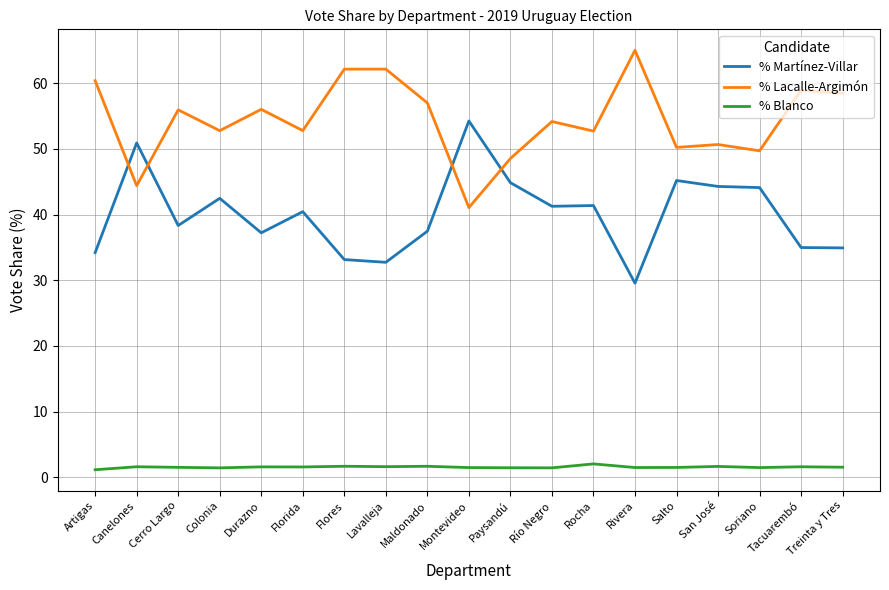

True or false: % Blanco and % Martínez-Villar cross at least once.

False